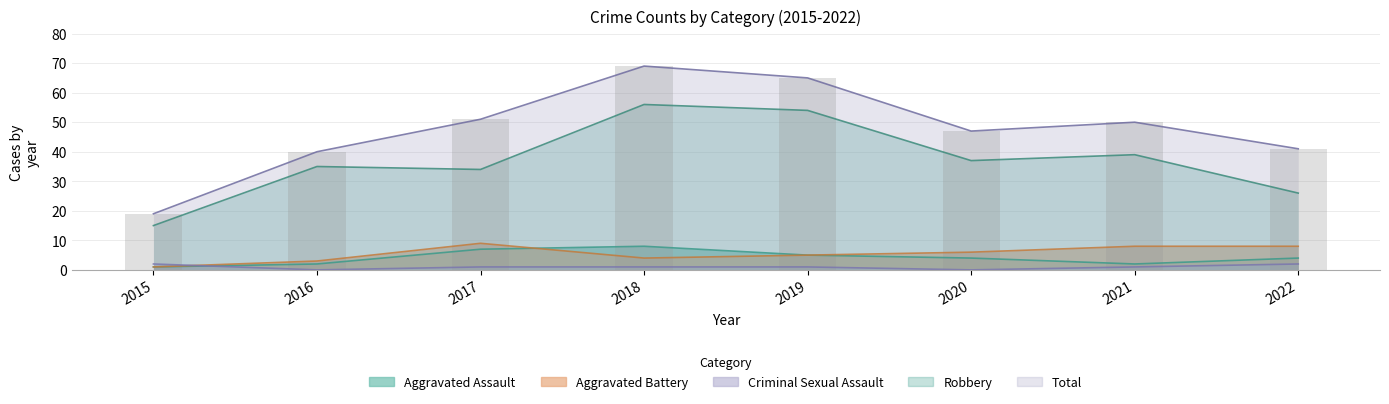

What is the difference between the second highest and minimum values?

46